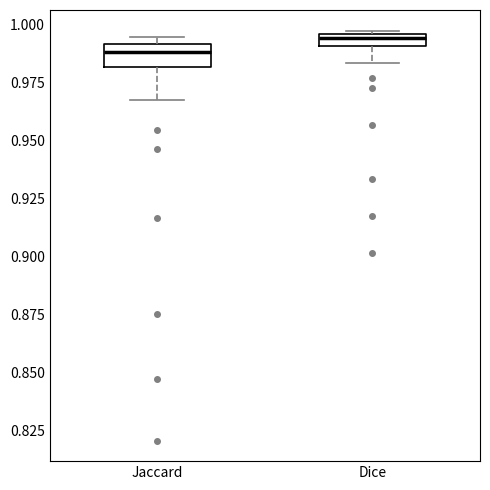

Where is the upper edge of the box for Dice on the y-axis? The values are not printed on the chart, so give them approximately, as read against the axis.

0.995